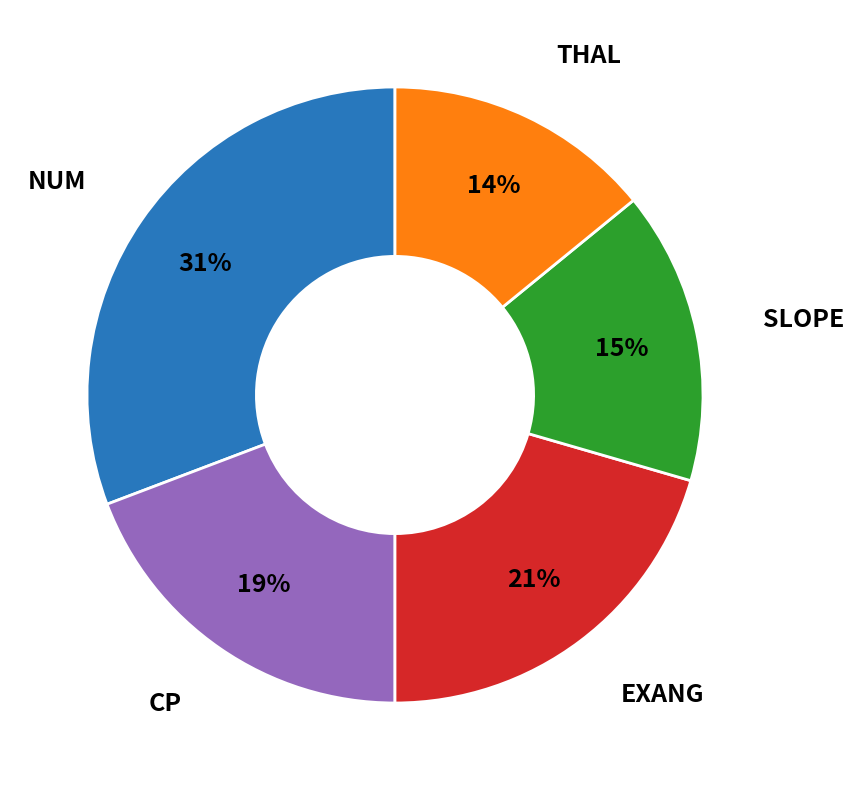

How many slices are in this pie chart?

5